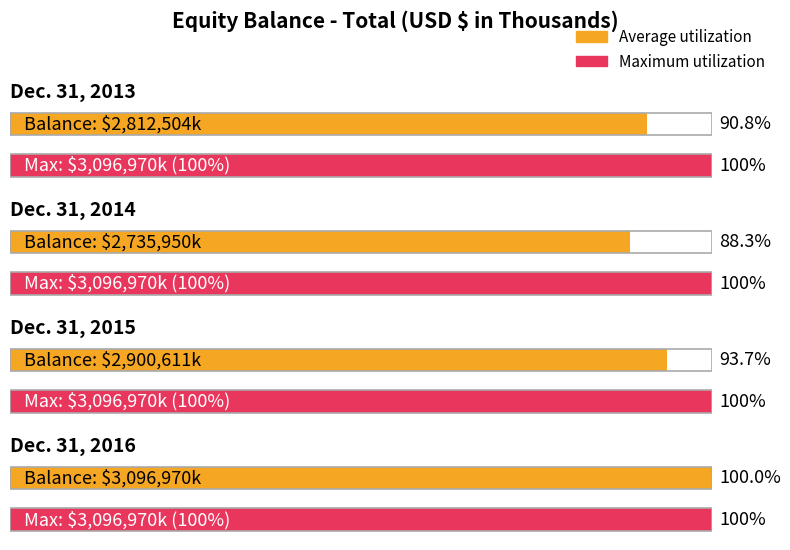

Which has a higher value, Dec. 31, 2013 or Dec. 31, 2016?

Dec. 31, 2016